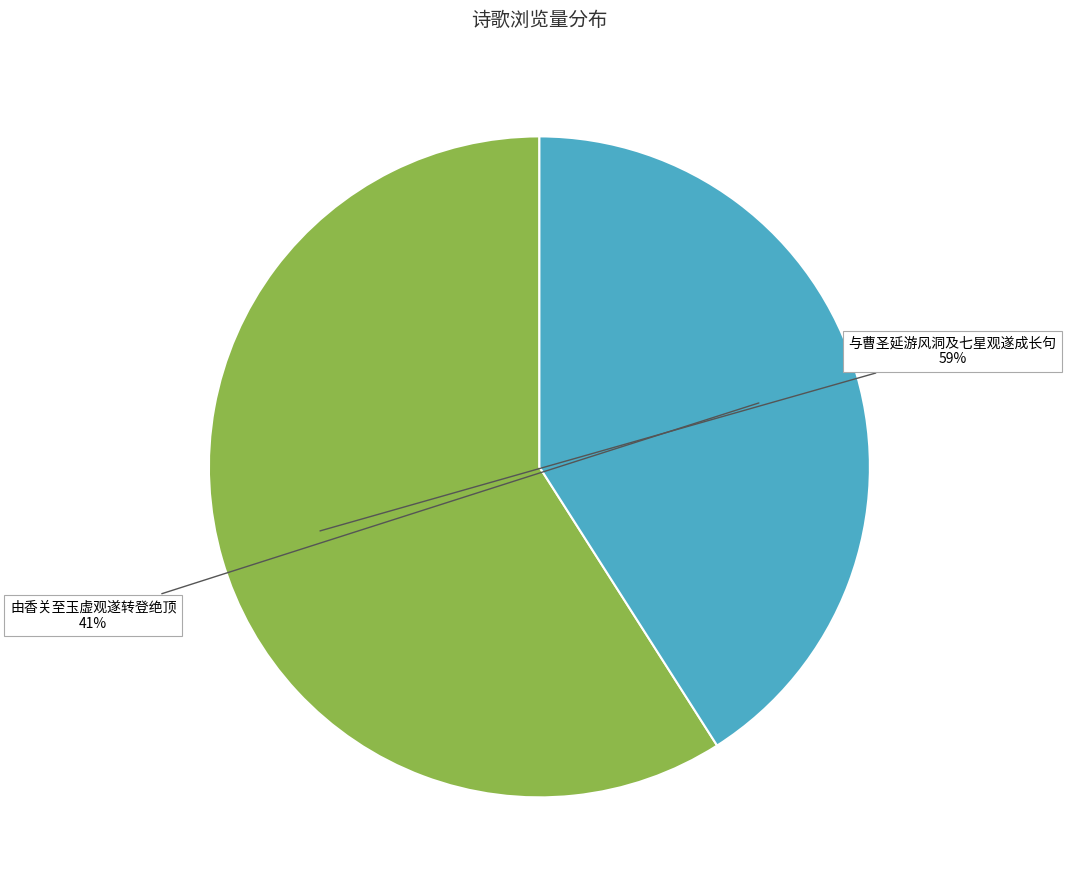

How many segments does this pie chart have?

2